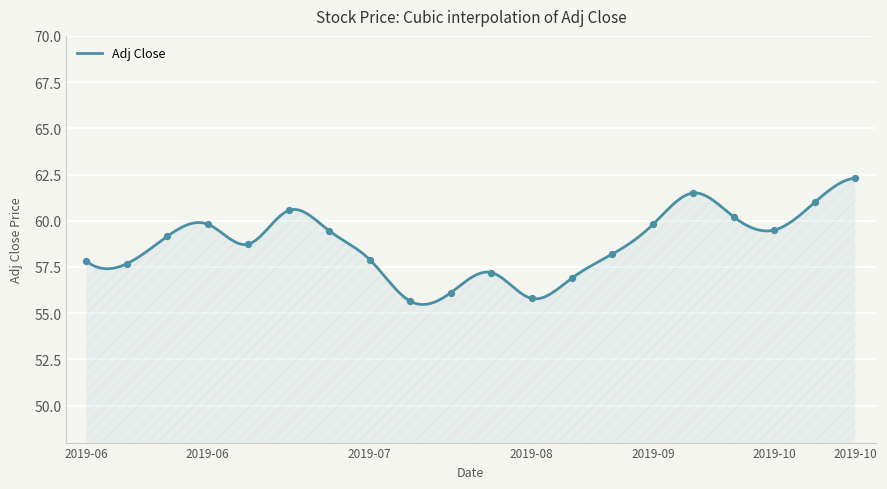

Approximately how many times larger is the value at 2019-06-14 compared to 2019-10-18?

0.9